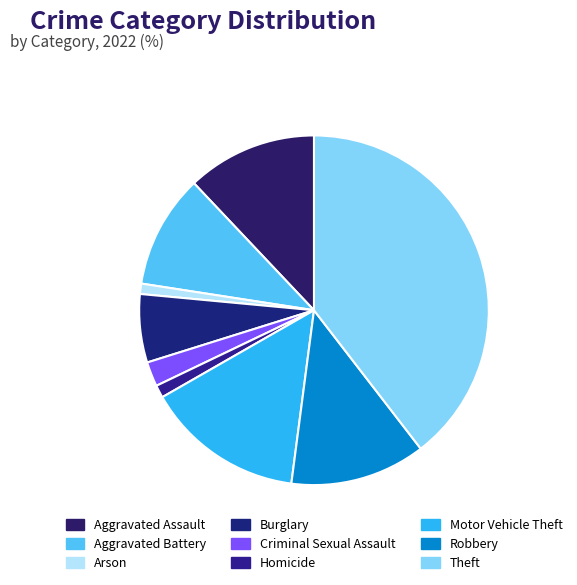

Does Aggravated Battery represent more than half of the total?

No